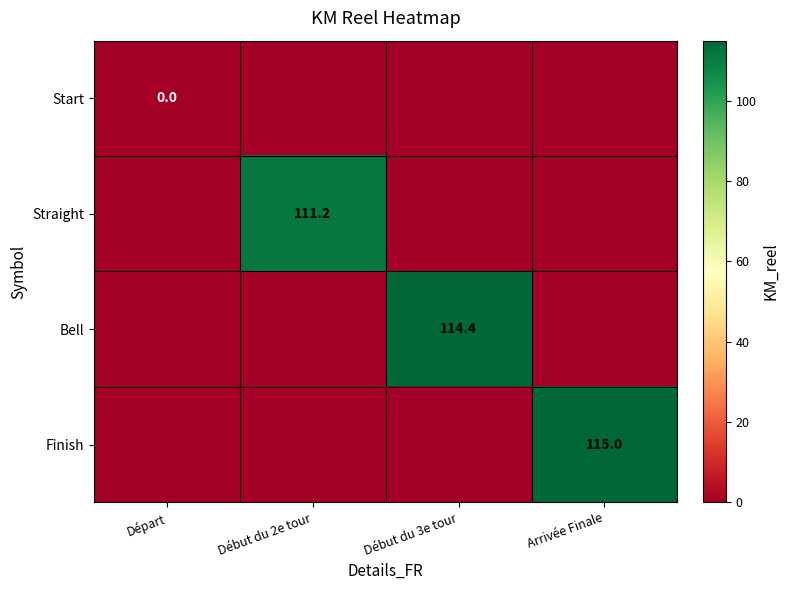

At how many categories does at least one series exceed 81?

3